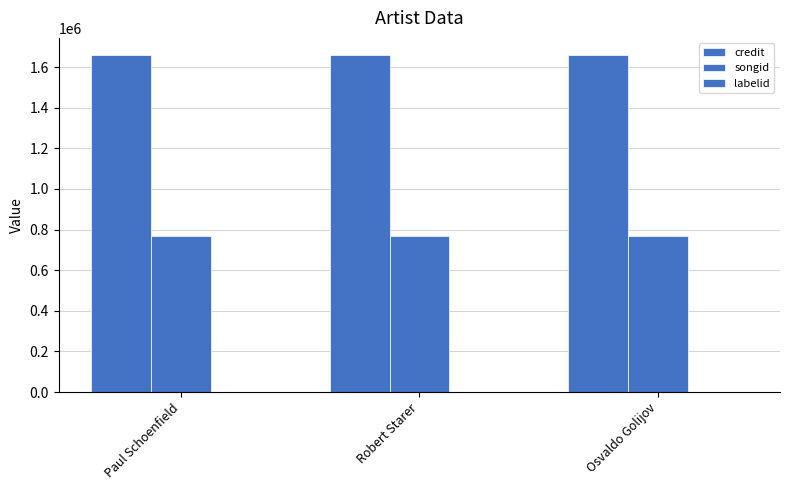

What is the value of the songid bar at the 3rd from the left?

768258